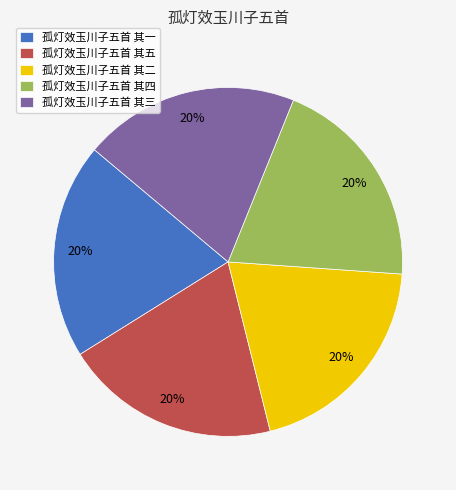

Does 孤灯效玉川子五首 其三 represent more than half of the total?

No